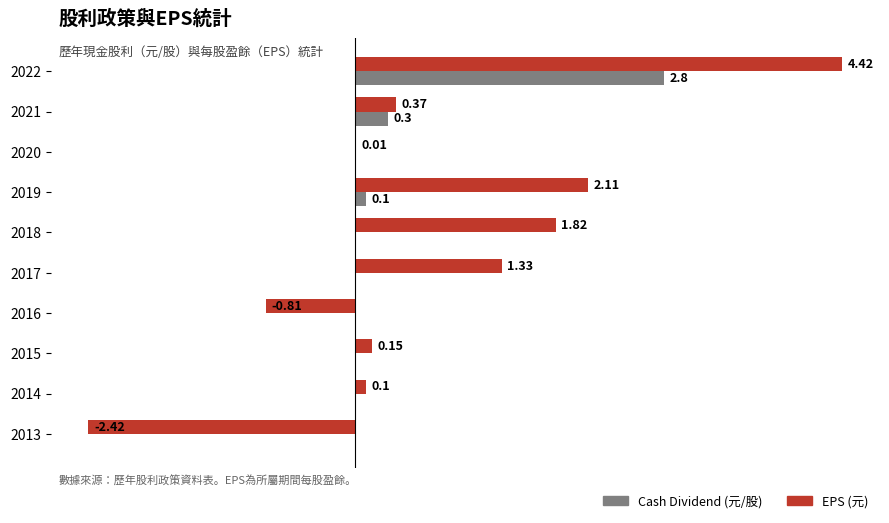

Which series changed the most between 2019 and 2014?

EPS (元)